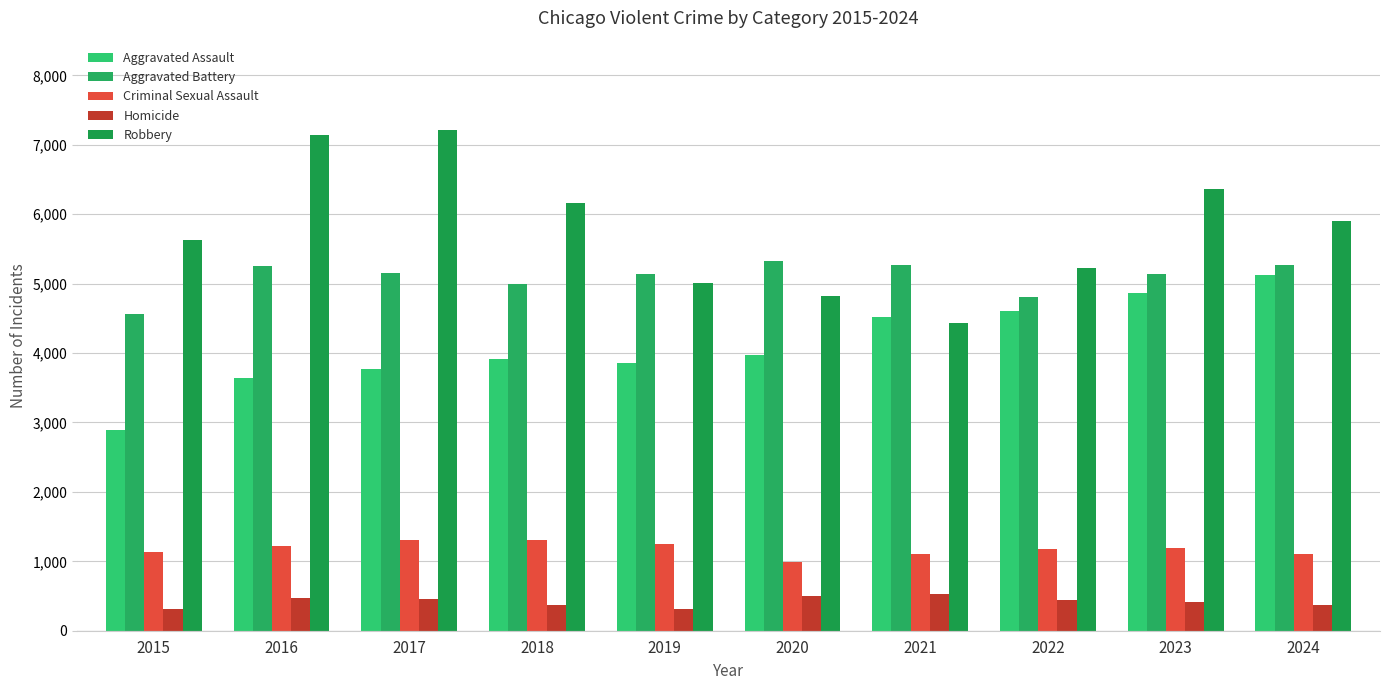

At which label does Homicide reach its minimum?

2015